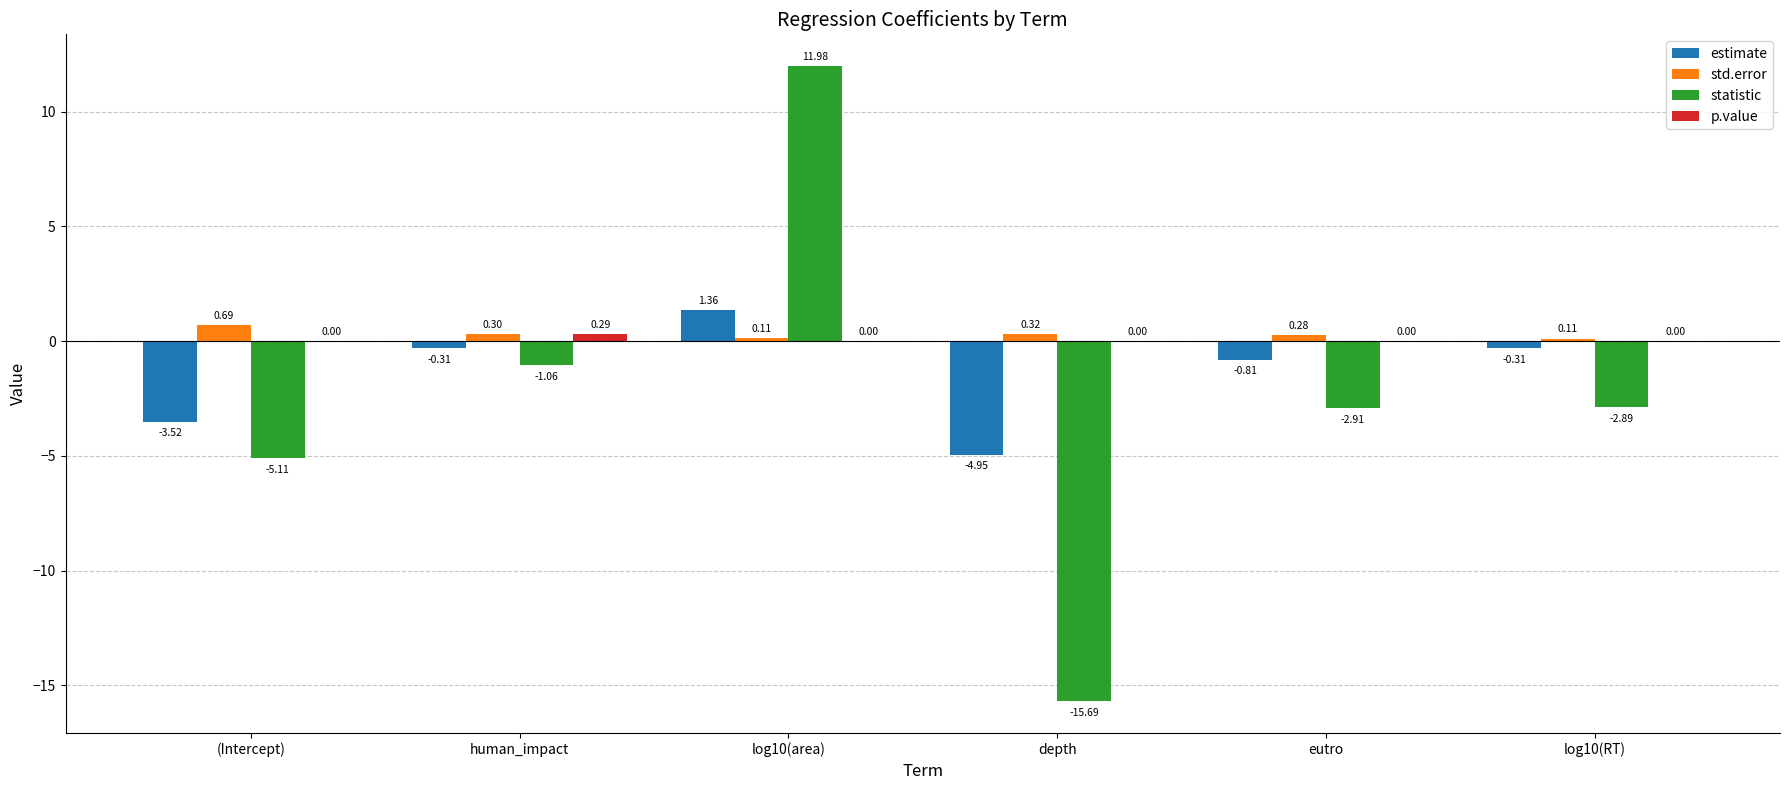

Which series changed the most between depth and eutro?

statistic